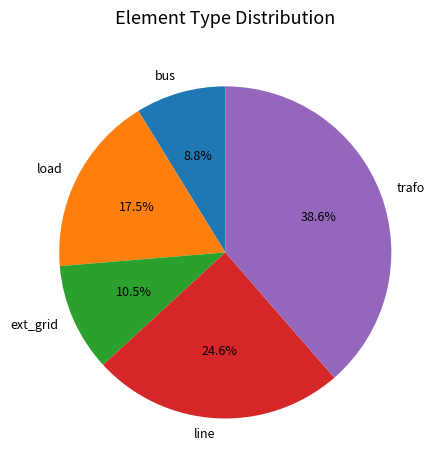

Count the number of slices in the pie.

5